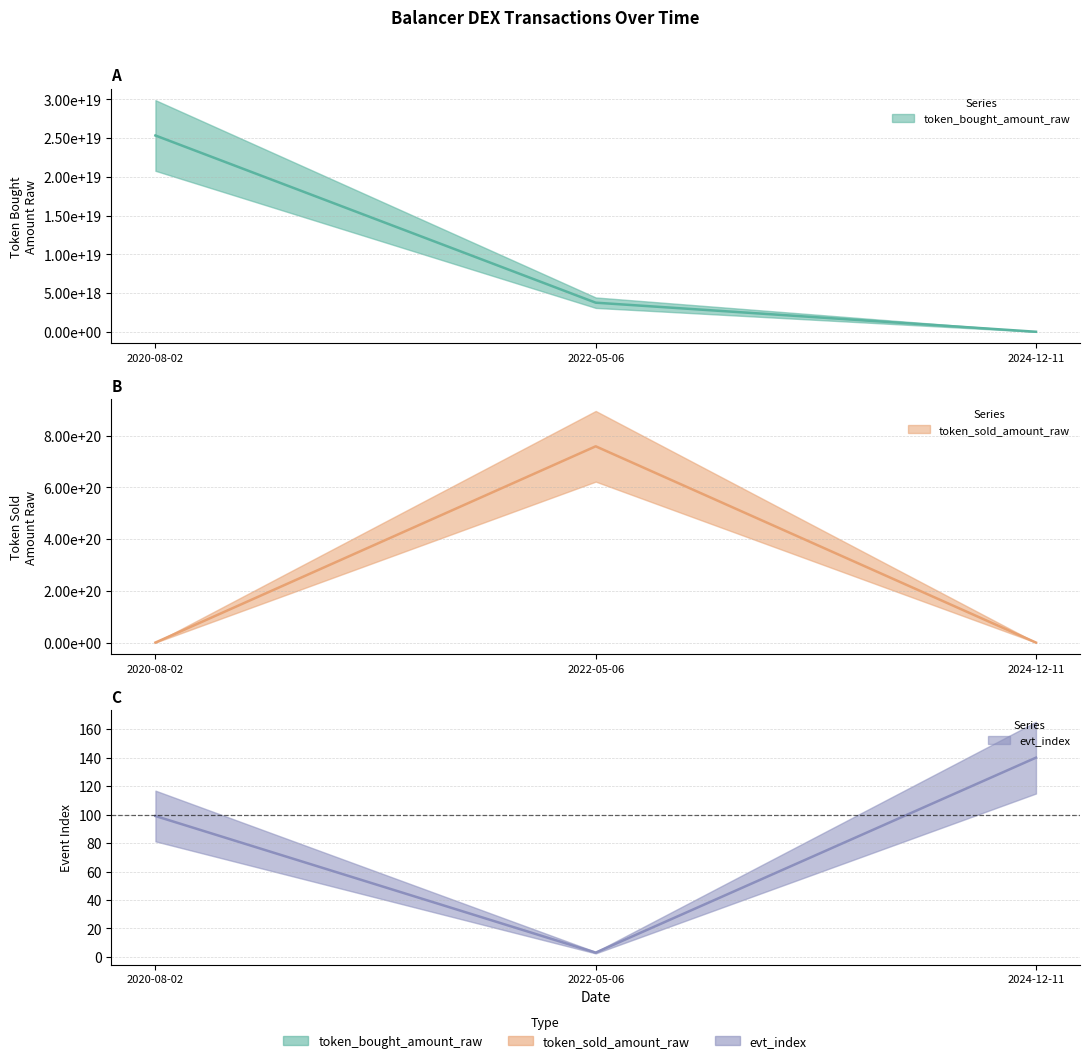

True or false: token_bought_amount_raw has a value of 598765 at 2024-12-11.

False